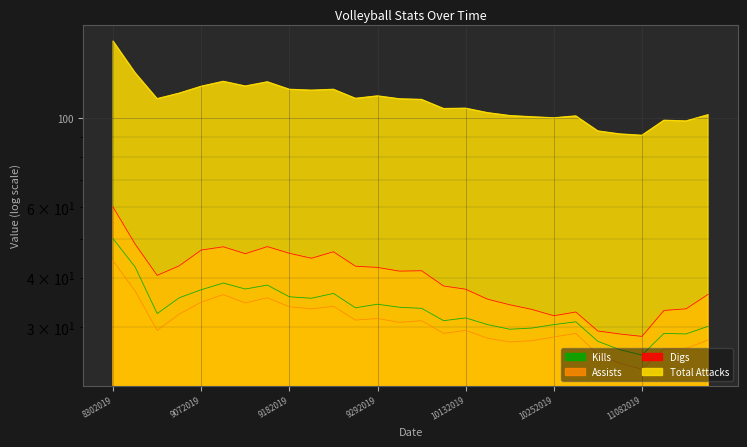

What value does the Assists series have at 11082019?

23.6